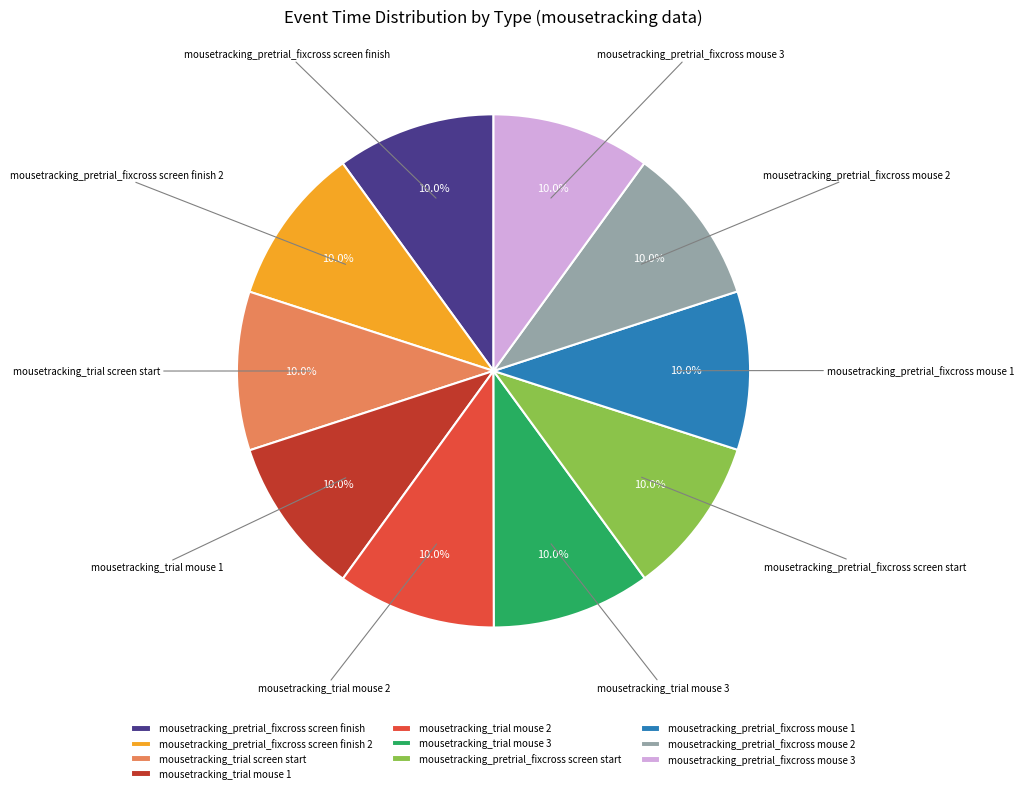

Combined, what portion of the pie is mousetracking_pretrial_fixcross mouse 3 and mousetracking_trial screen start?

20.0%